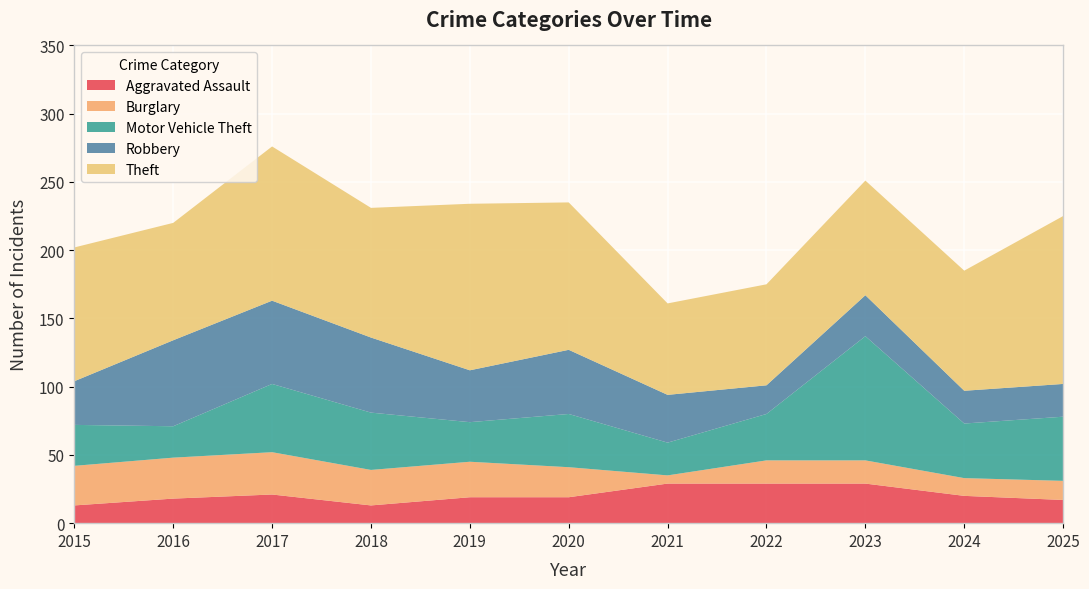

Reading left to right, what are all the values shown in this chart?

Aggravated Assault: 2015=13	2016=18	2017=21	2018=13	2019=19	2020=19	2021=29	2022=29	2023=29	2024=20	2025=17
Burglary: 2015=29	2016=30	2017=31	2018=26	2019=26	2020=22	2021=6	2022=17	2023=17	2024=13	2025=14
Motor Vehicle Theft: 2015=30	2016=23	2017=50	2018=42	2019=29	2020=39	2021=24	2022=34	2023=91	2024=40	2025=47
Robbery: 2015=32	2016=63	2017=61	2018=55	2019=38	2020=47	2021=35	2022=21	2023=30	2024=24	2025=24
Theft: 2015=98	2016=86	2017=113	2018=95	2019=122	2020=108	2021=67	2022=74	2023=84	2024=88	2025=123